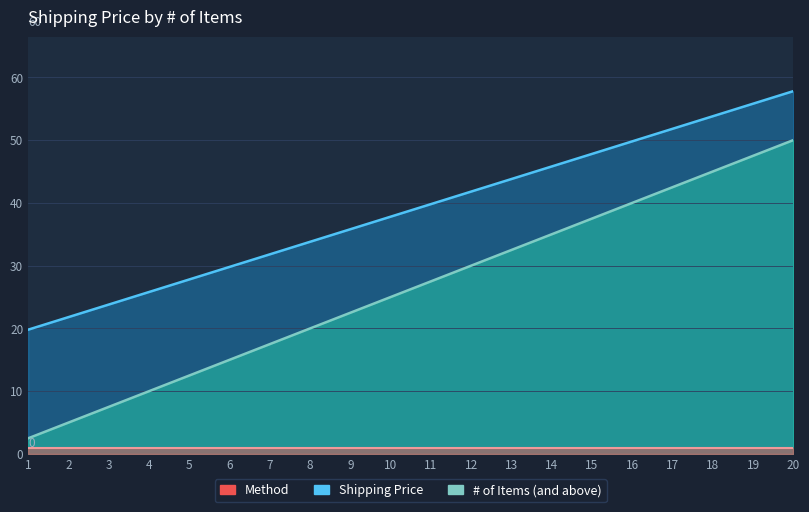

Where does the # of Items (and above) series first go above 27?

11